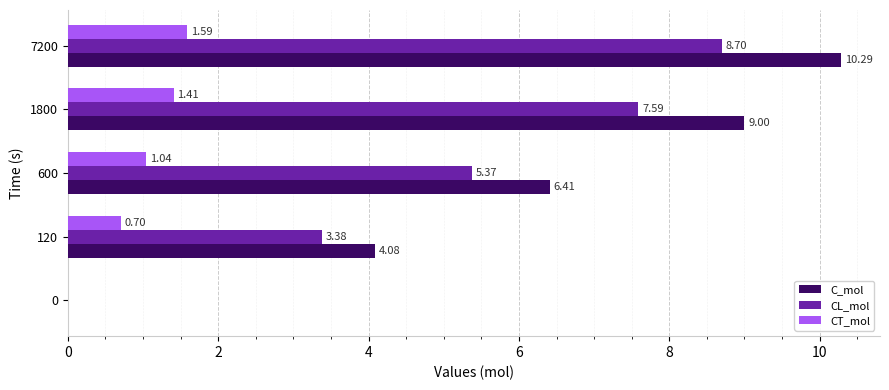

Is the value of CL_mol at 600 greater than the value of C_mol at 1800?

No